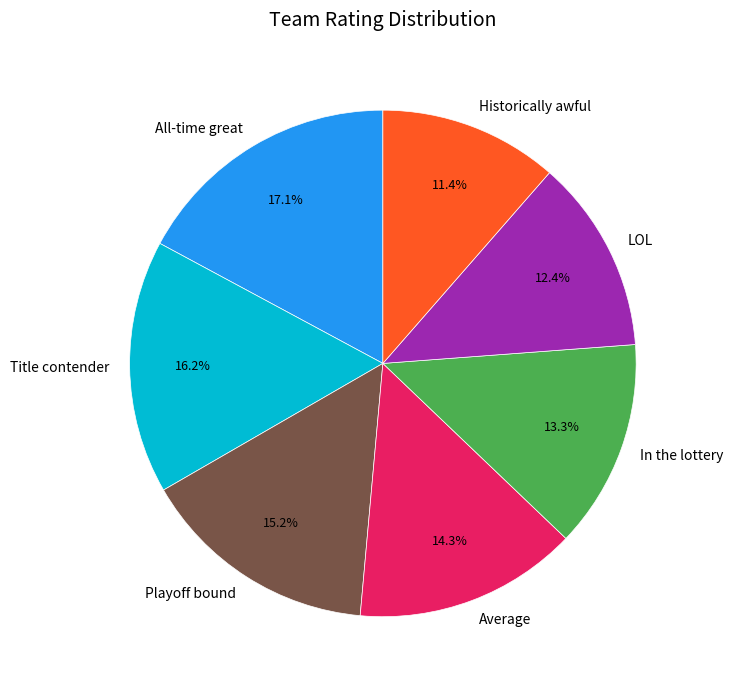

To the nearest percent, what percentage of the pie is In the lottery?

13%